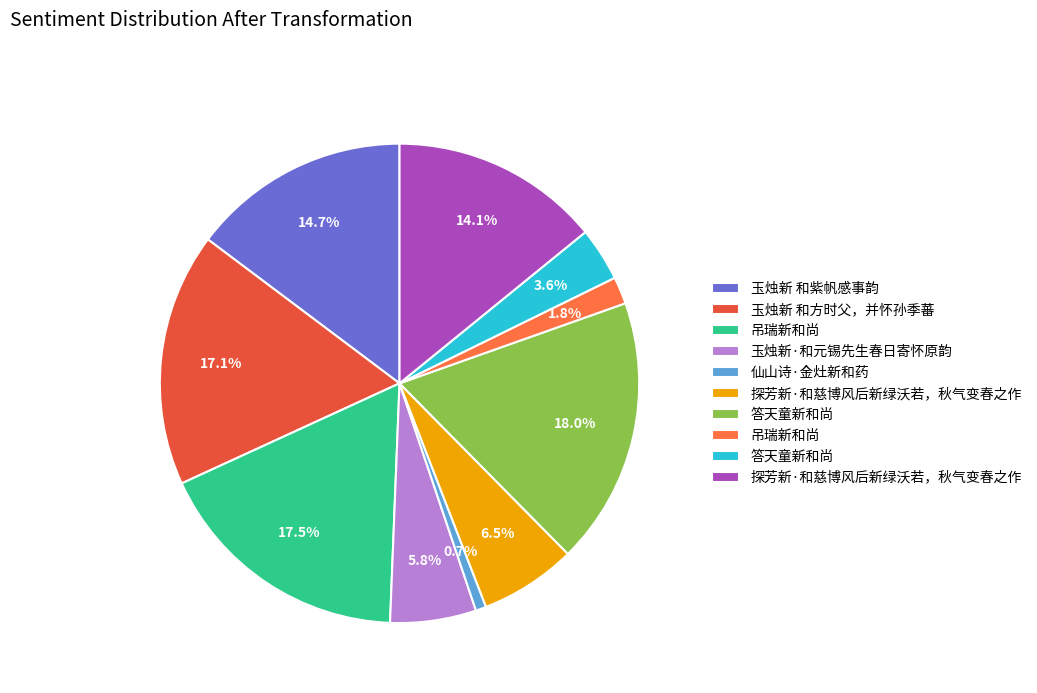

How many slices are in this pie chart?

10